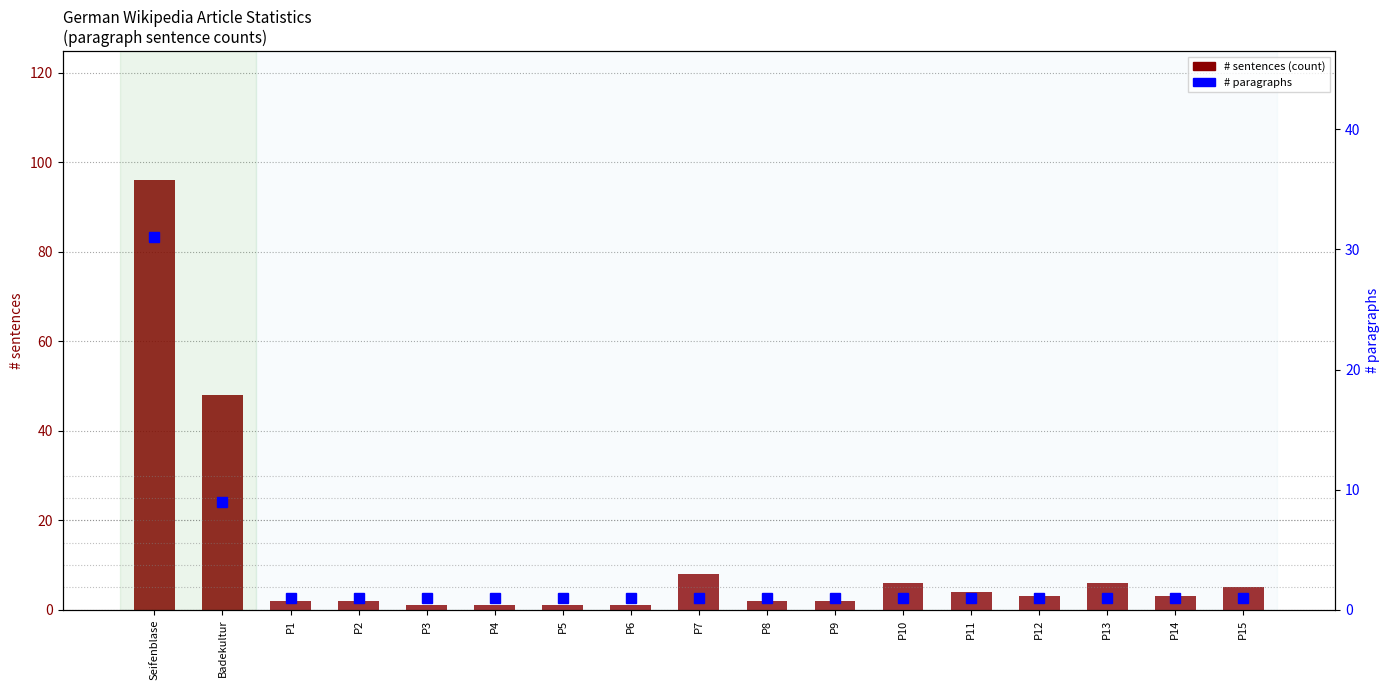

Where is # paragraphs nearest to the value 16?

Badekultur